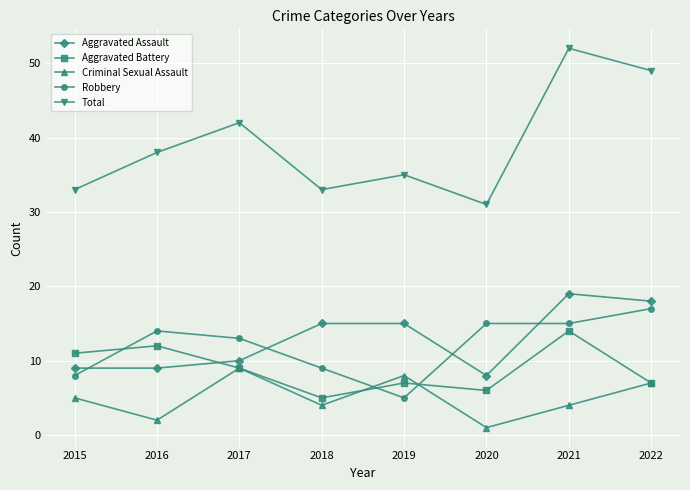

What is the sum of all Robbery values?

96